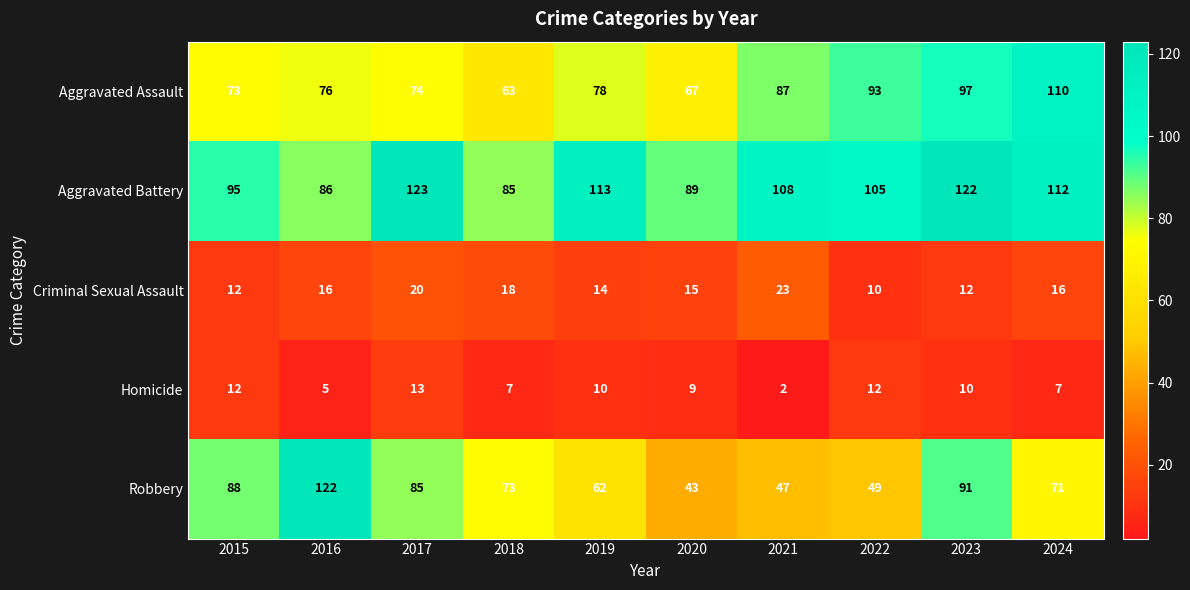

What is the greatest value displayed?

123